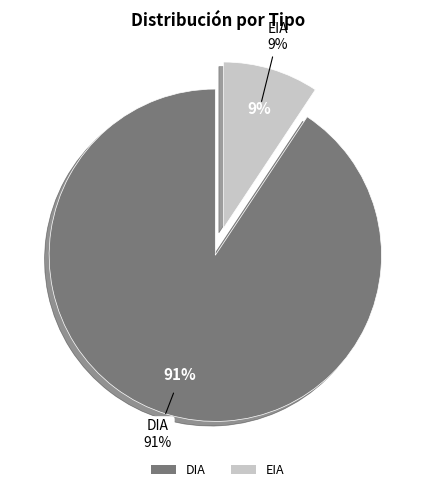

Does EIA account for over 50% of the chart?

No